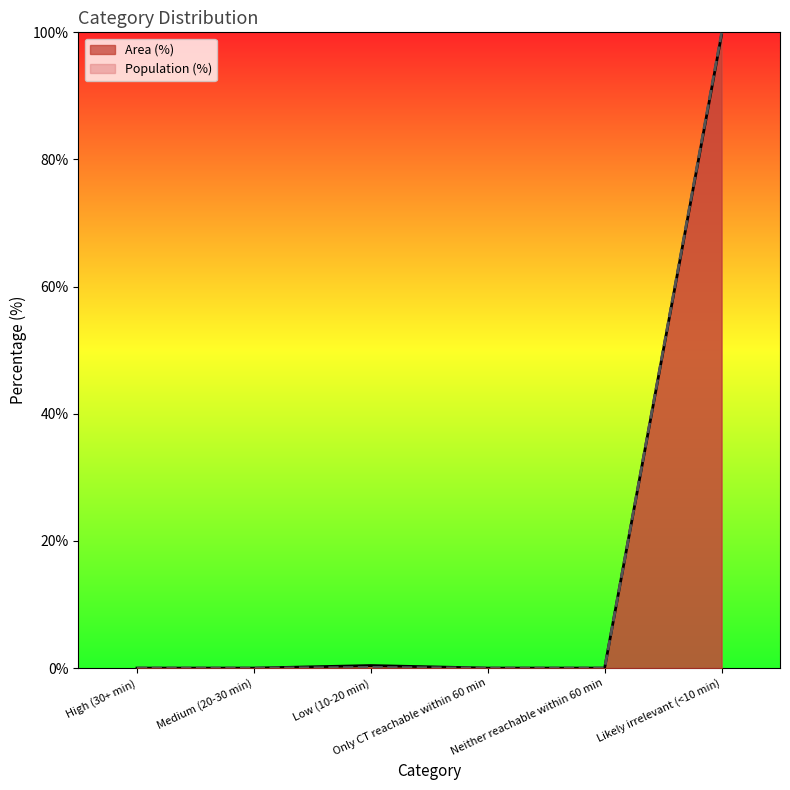

Which category has the lowest value in the Area (%) series?

High (30+ min)